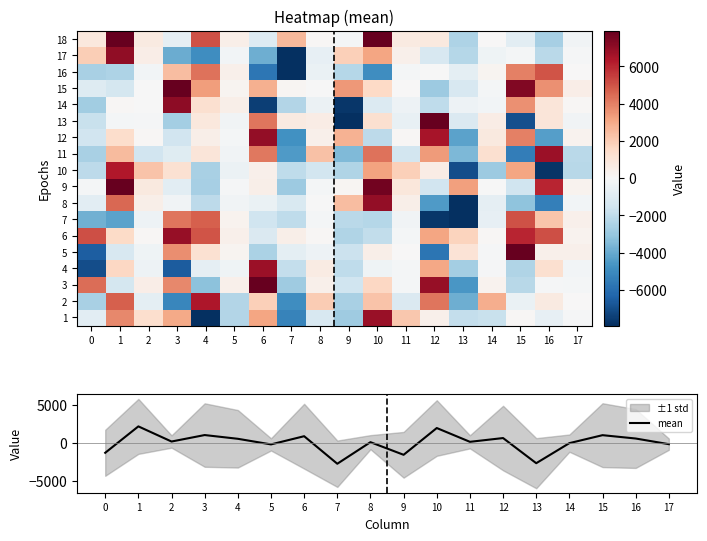

Is the value of 17 at 15 greater than the value of 4 at 4?

Yes